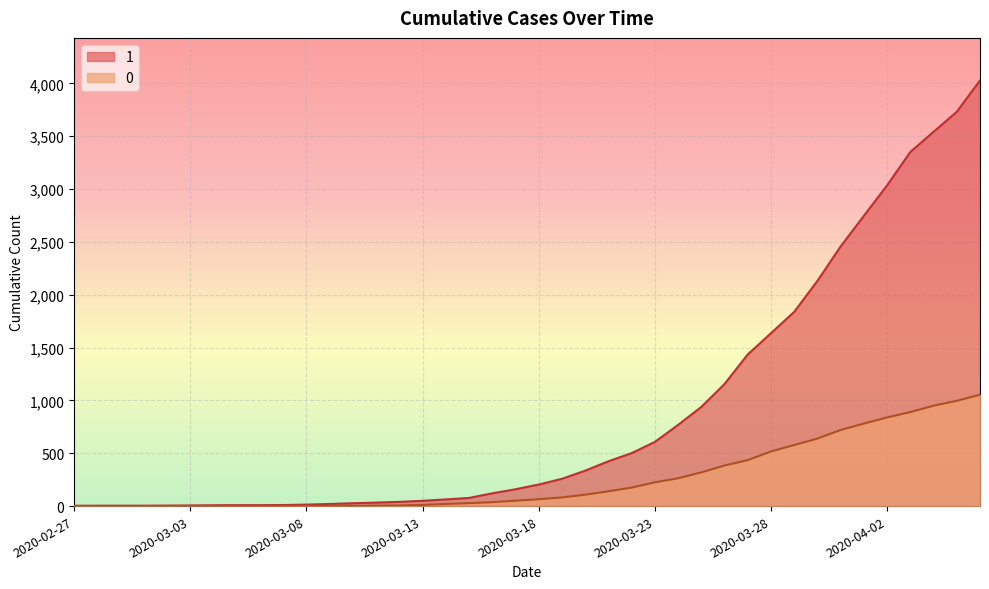

What is the label of the 33rd point from the right?

2020-03-05